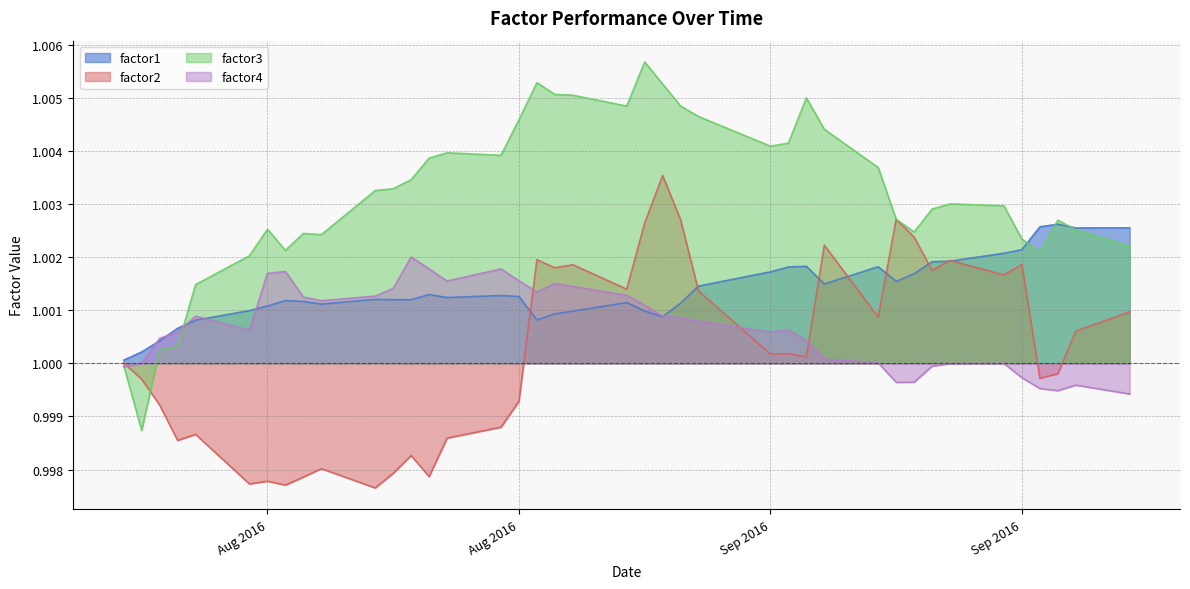

Does the chart have visible grid lines?

Yes